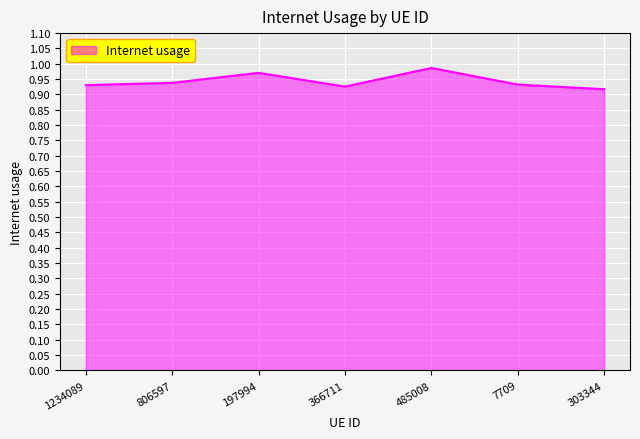

True or false: there are more than 1 points higher than both neighbors.

True